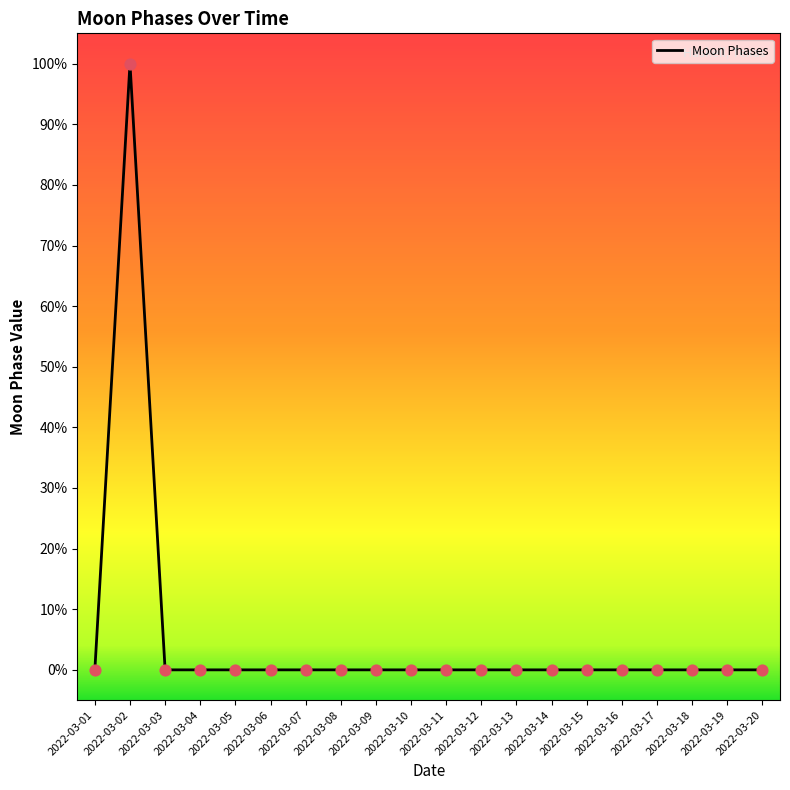

Which has a higher value, 2022-03-12 or 2022-03-18?

2022-03-12